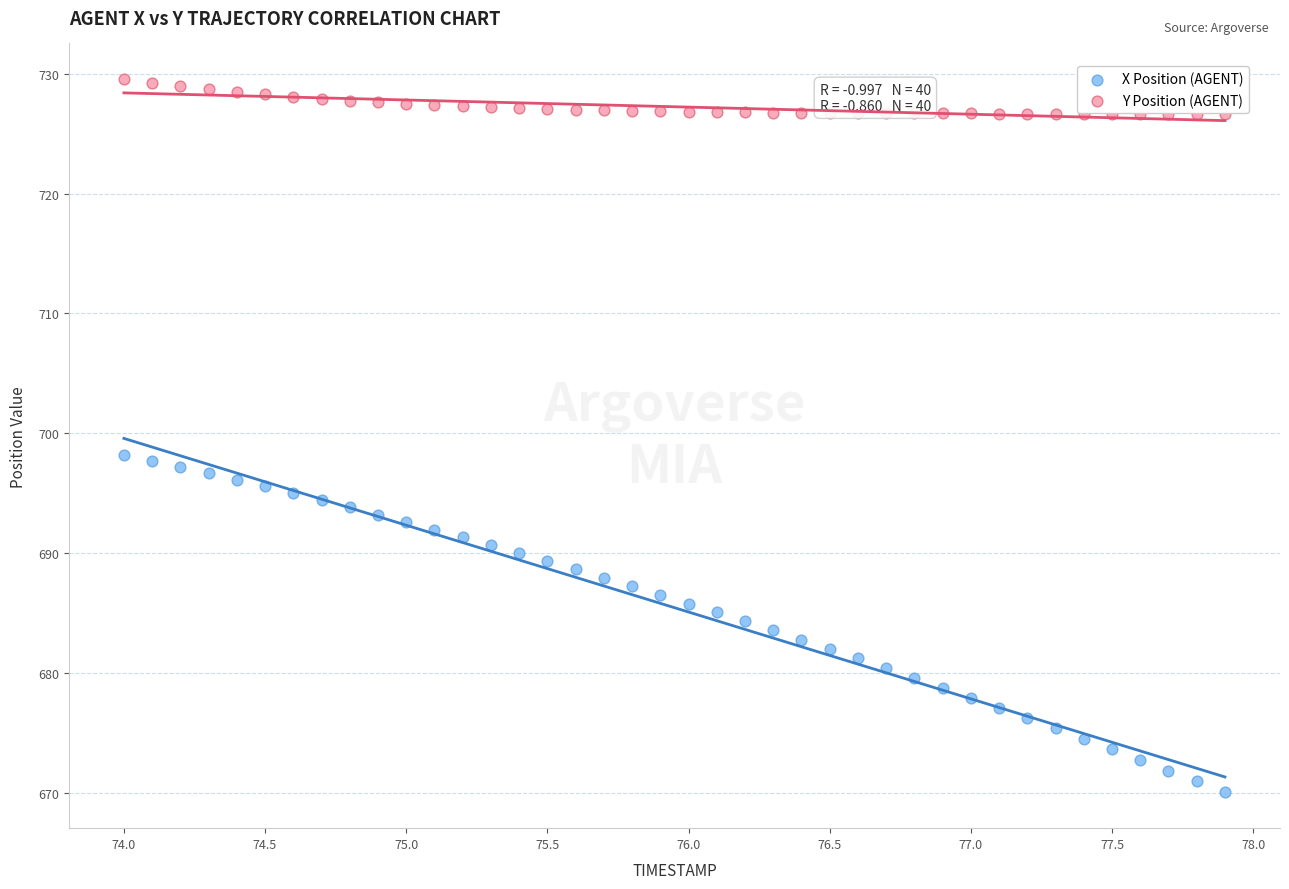

Across all data points, what is the range of Y values (max minus min)?

59.5